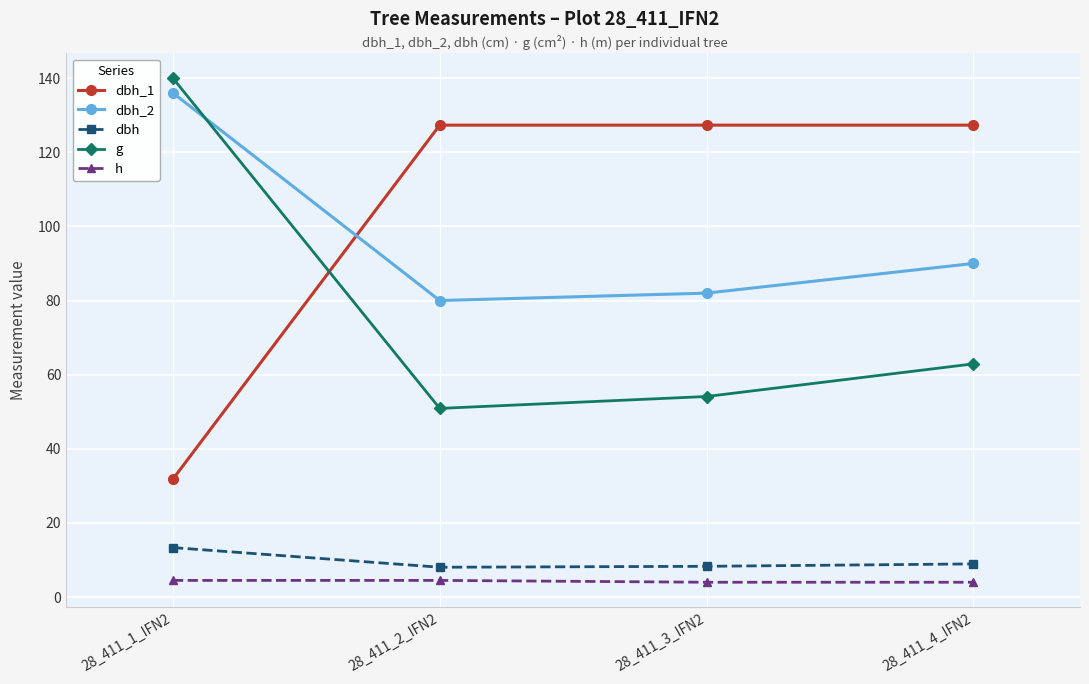

What is the label of the 4th point from the right?

28_411_1_IFN2